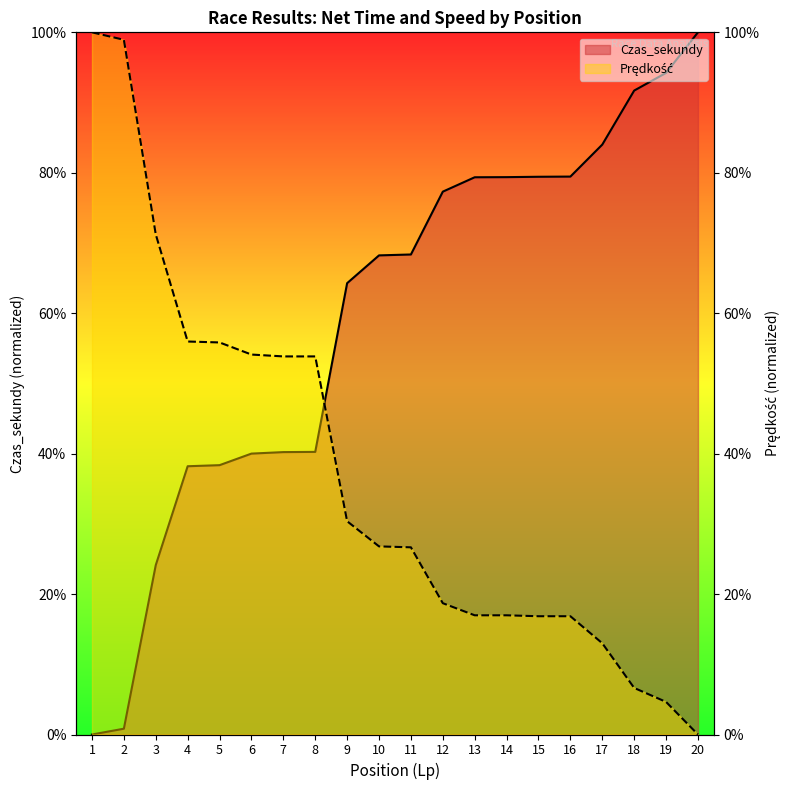

What is the maximum value shown in the chart?

1.0